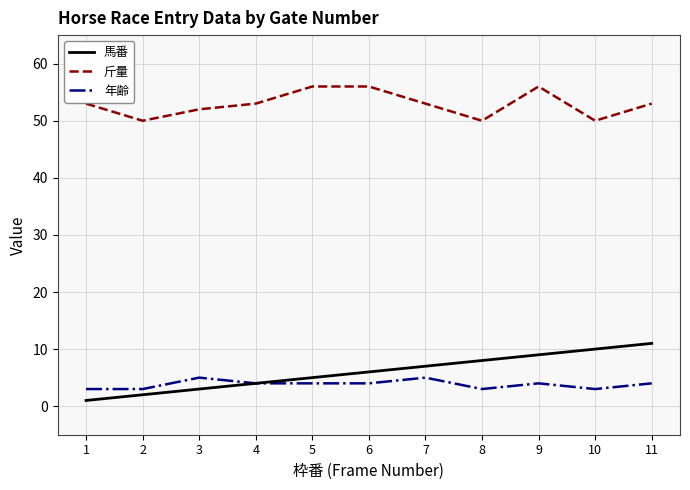

What is the average value of the 斤量 series?

53